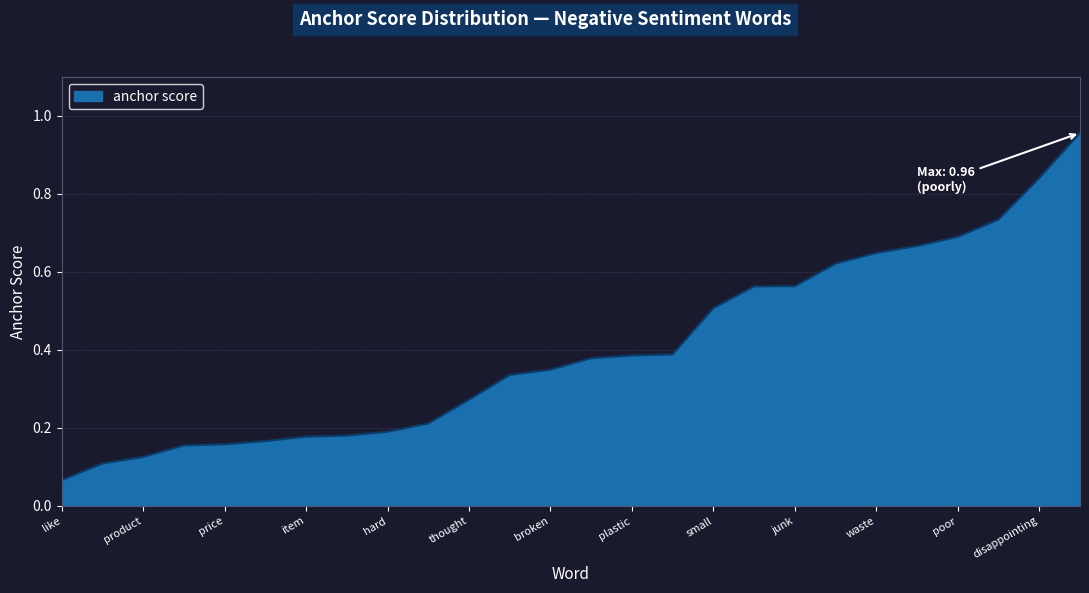

How many series are shown in this chart?

1